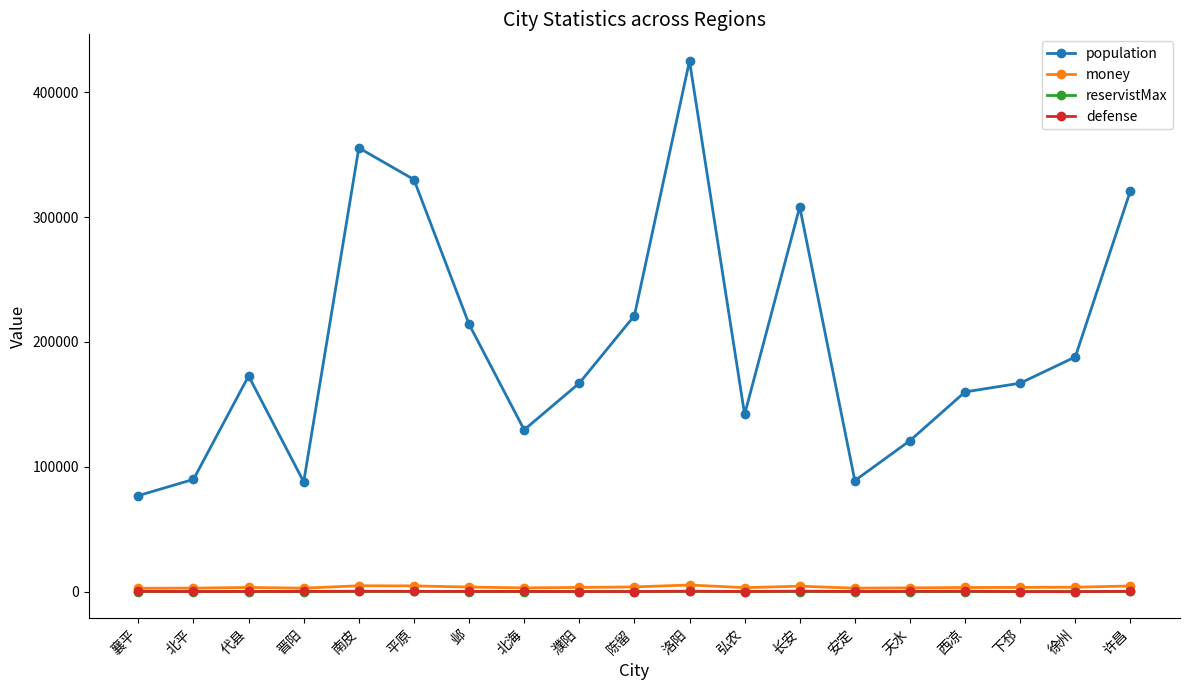

How many interior local valleys does the population series have?

4